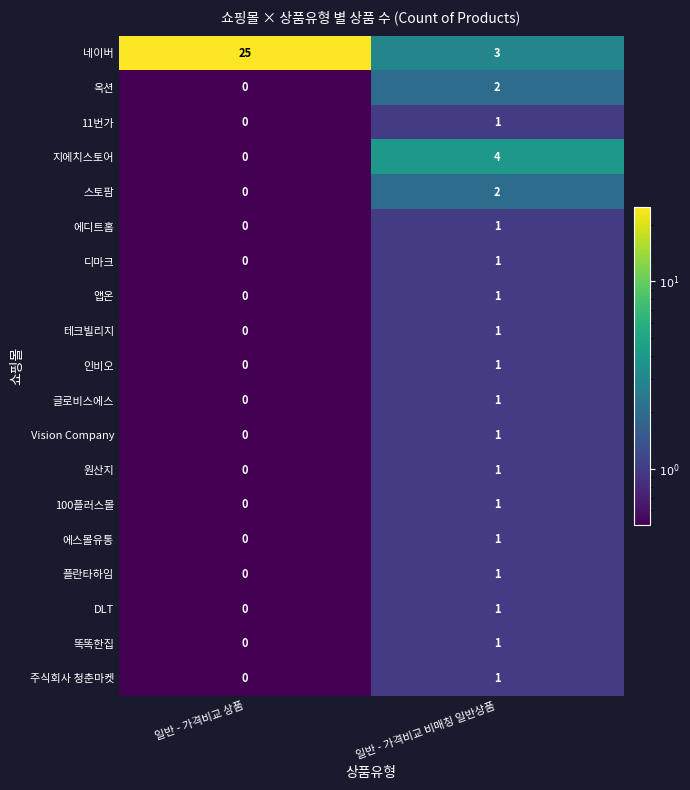

Which category has the highest value in the DLT series?

일반 - 가격비교 비매칭 일반상품